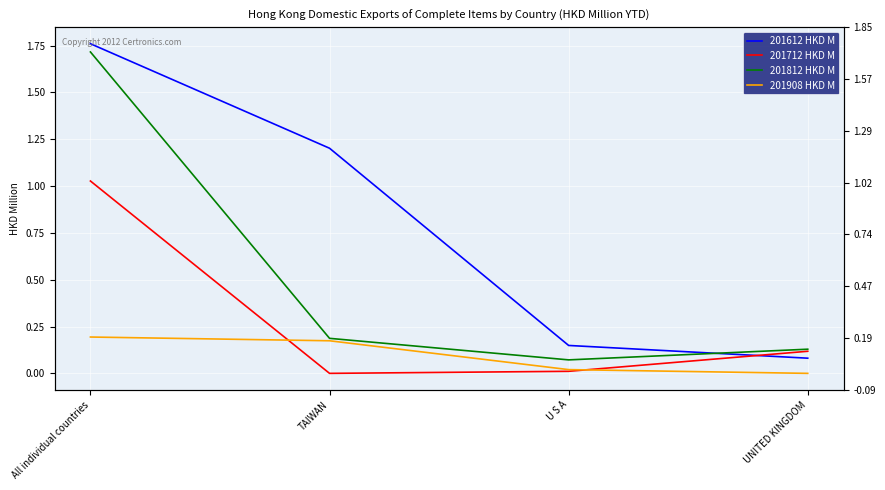

How many distinct data groups are displayed?

4